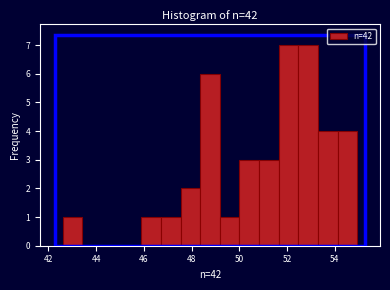

Reading left to right, list every bar in this chart as the range it spans on the x-axis followed by its height. Neither the bar edges nor the heights are printed on the chart, so give them approximately, as read against the axes.

42.6 to 43.4: 1
43.4 to 44.2: 0
44.2 to 45.0: 0
45.0 to 45.8: 0
45.8 to 46.8: 1
46.8 to 47.6: 1
47.6 to 48.4: 2
48.4 to 49.2: 6
49.2 to 50.0: 1
50.0 to 50.8: 3
50.8 to 51.6: 3
51.6 to 52.4: 7
52.4 to 53.2: 7
53.2 to 54.2: 4
54.2 to 55.0: 4